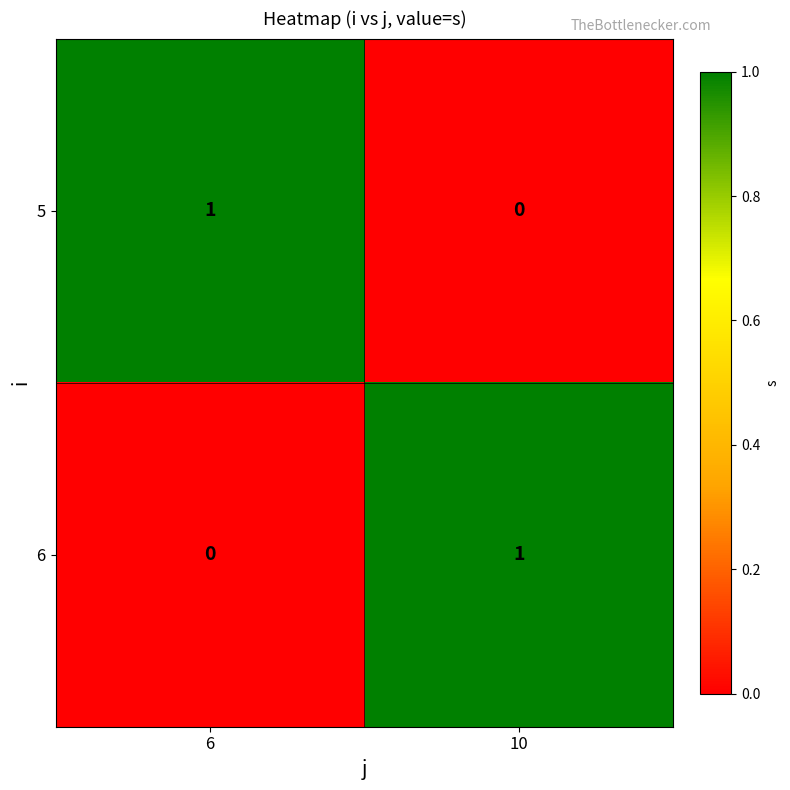

The 6 series shows 1 at 10. True or false?

True